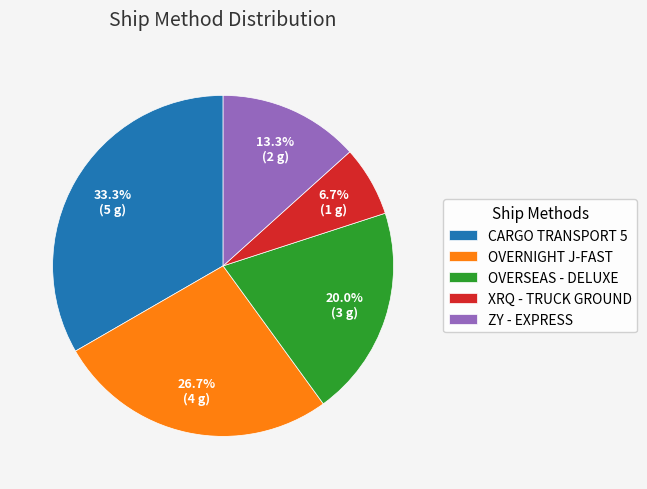

Is the sum of OVERNIGHT J-FAST and XRQ - TRUCK GROUND greater than half?

No